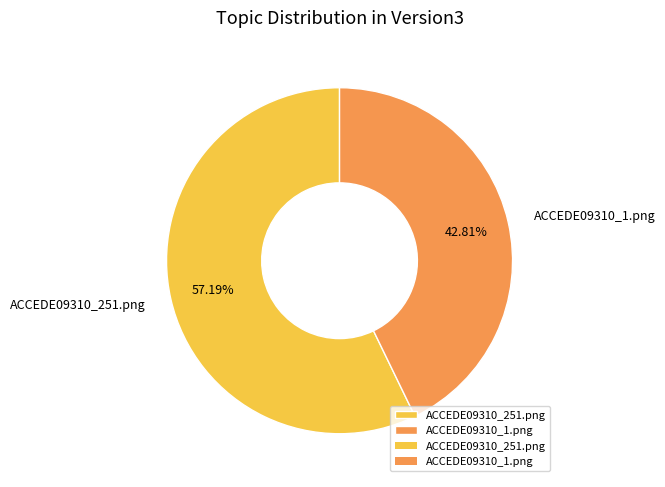

True or false: ACCEDE09310_251.png accounts for 57% of the total.

True